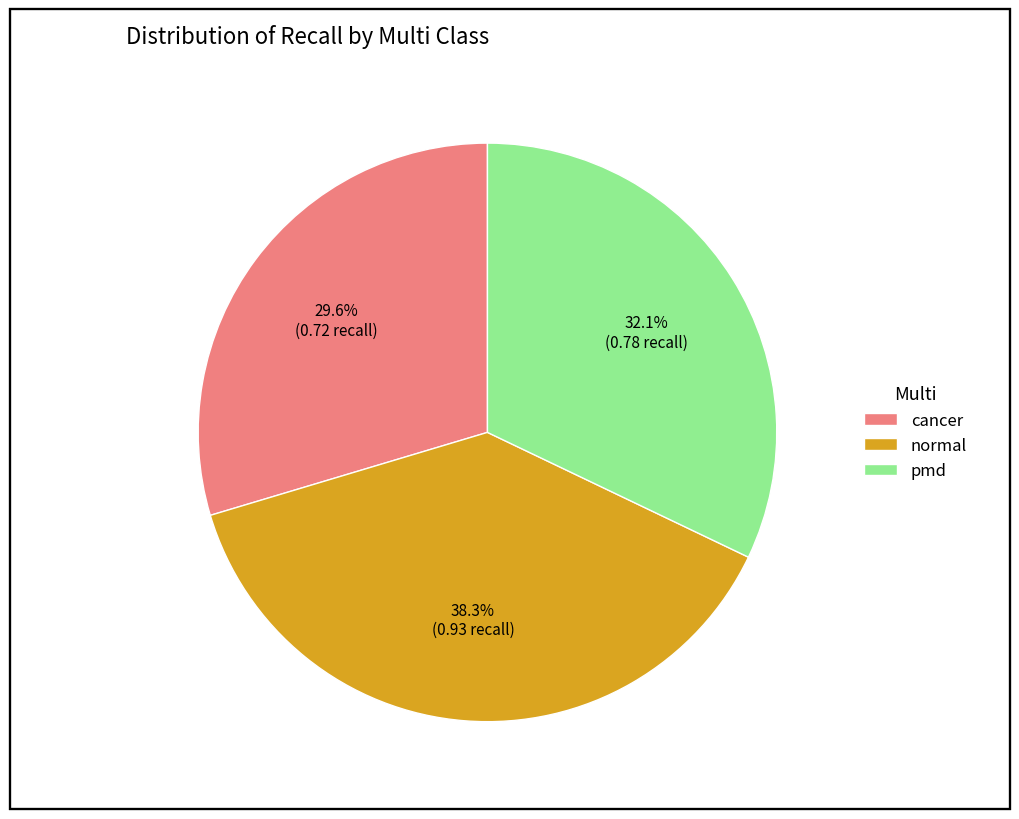

How many slices are in this pie chart?

3